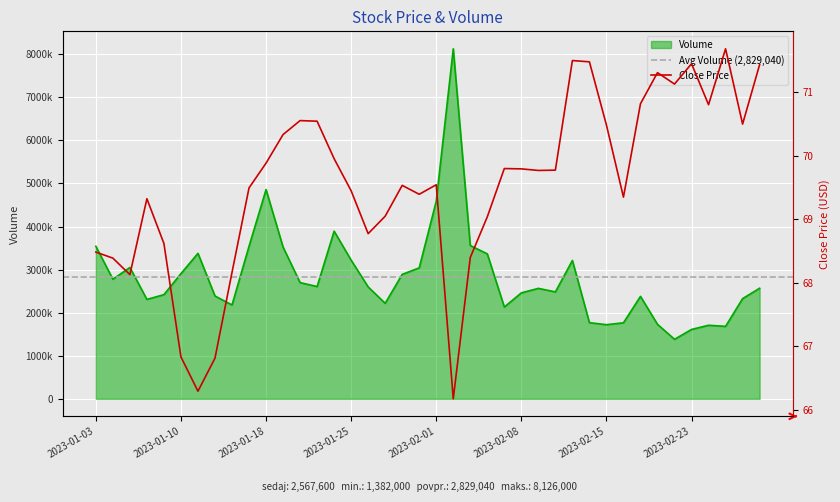

In Close, how many points are higher than both neighbors (excluding endpoints)?

9